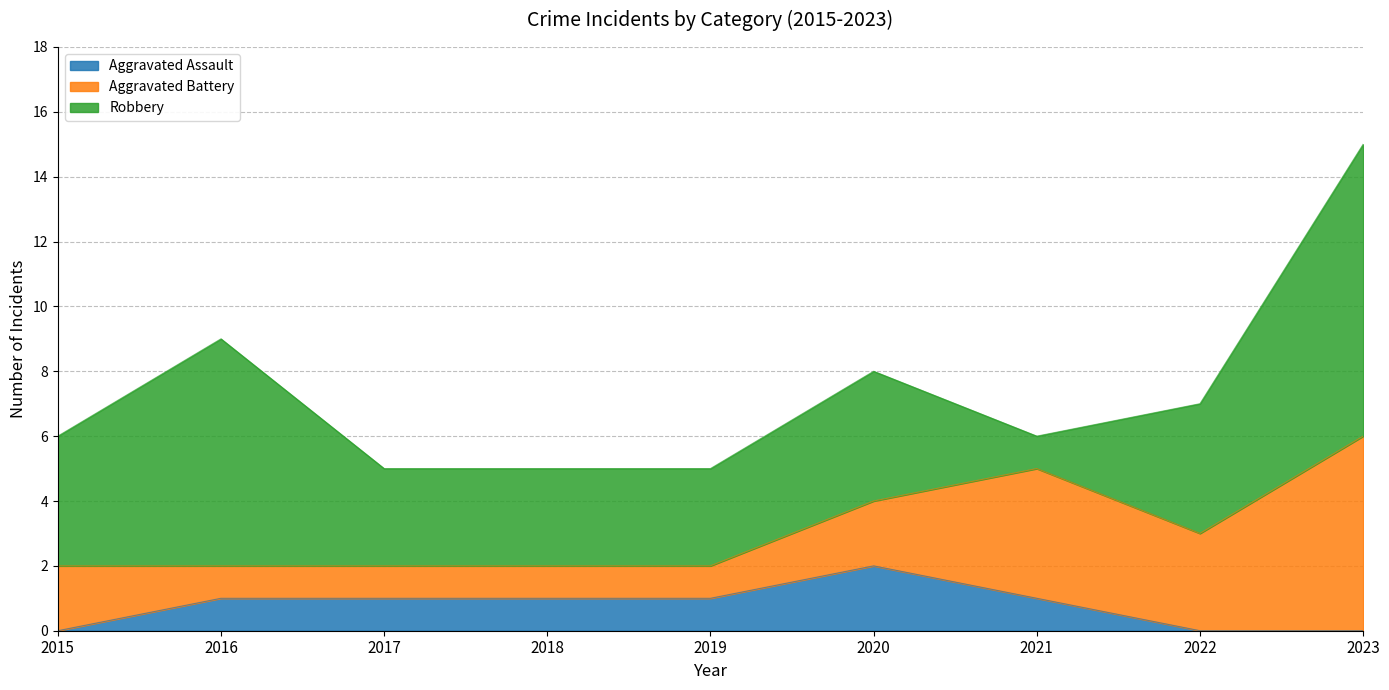

Count the number of categories in the chart.

9